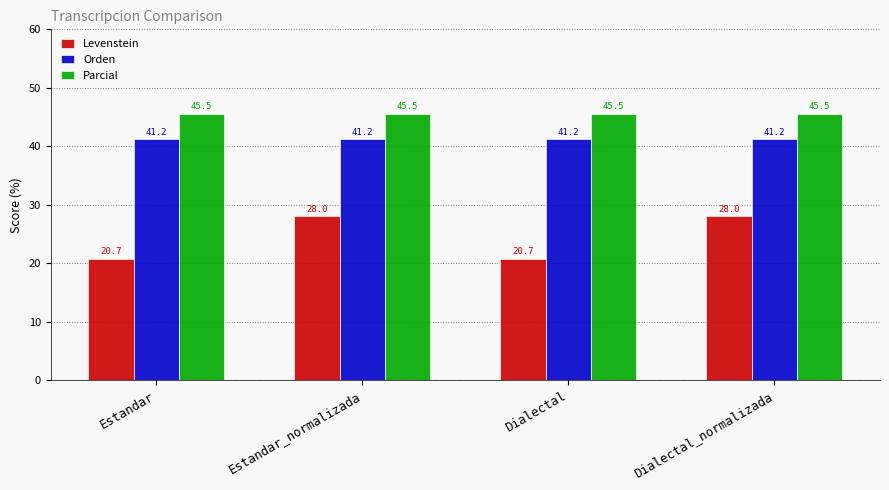

What is the label of the 3rd bar from the right?

Estandar_normalizada